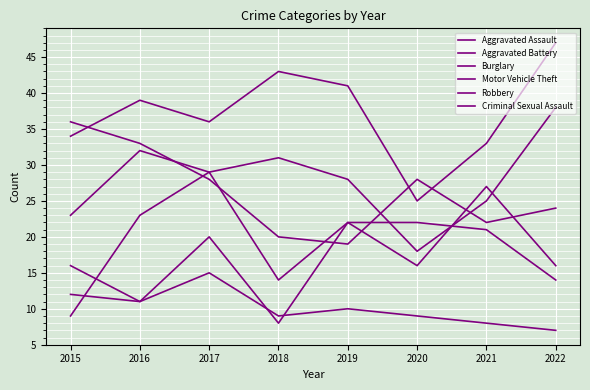

At which label does Motor Vehicle Theft first exceed 29?

2016